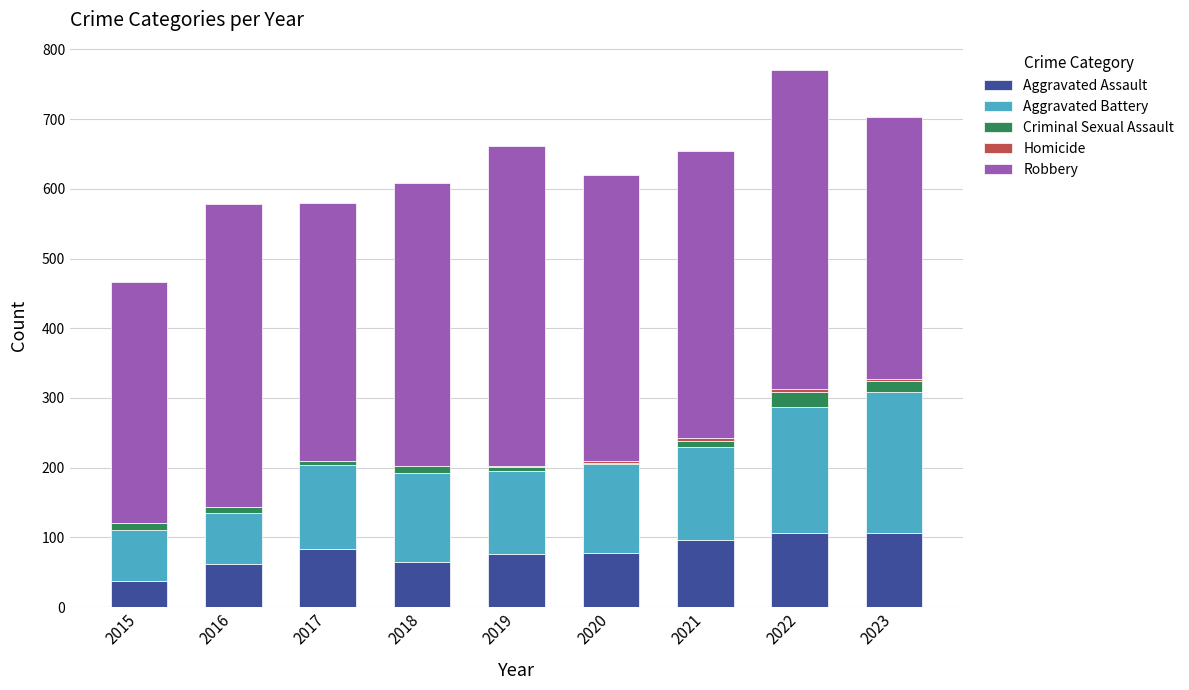

Is it true that Aggravated Assault equals 65 at 2018?

True